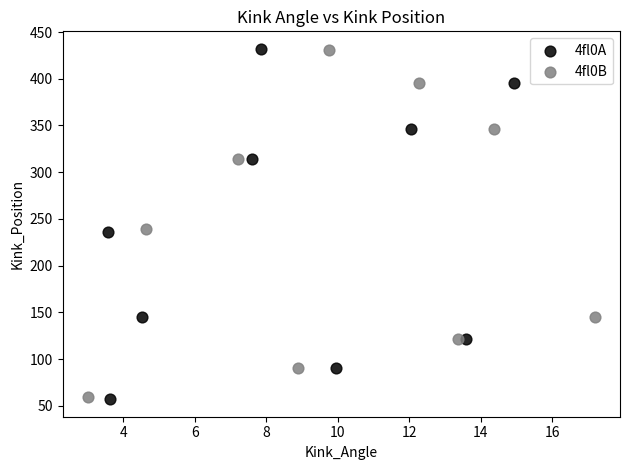

Which series has the largest Y range (max minus min)?

4fl0A